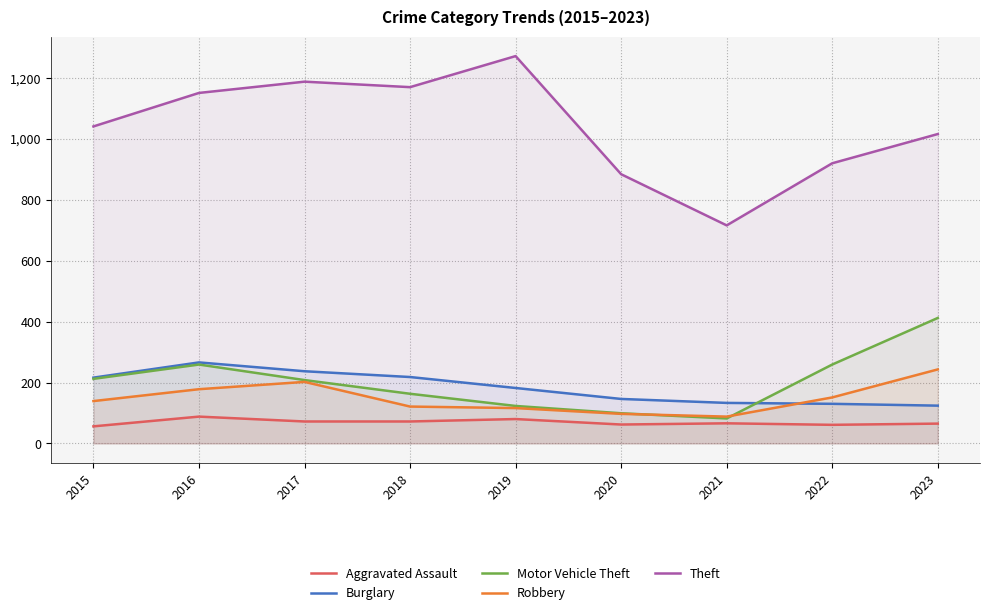

At which label does Motor Vehicle Theft first exceed 208?

2015